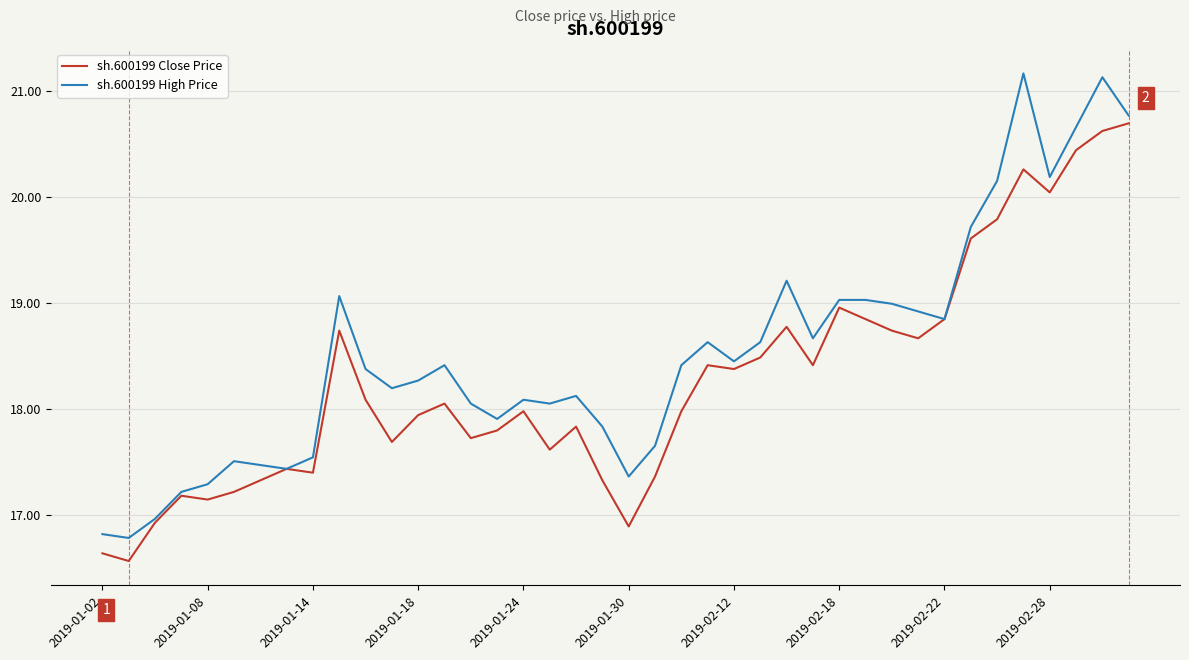

Which series has the largest range (max minus min)?

sh.600199 High Price